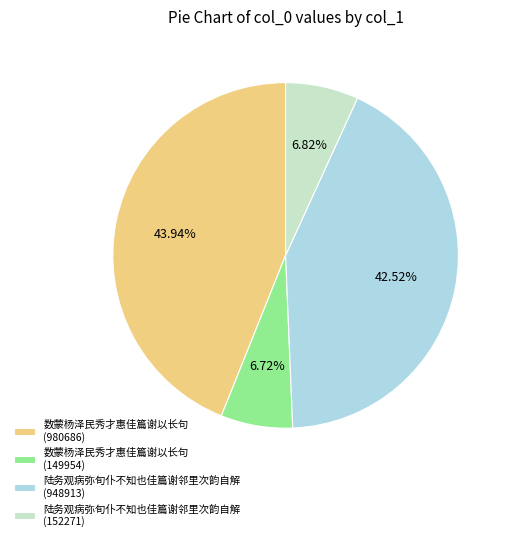

How many segments does this pie chart have?

4